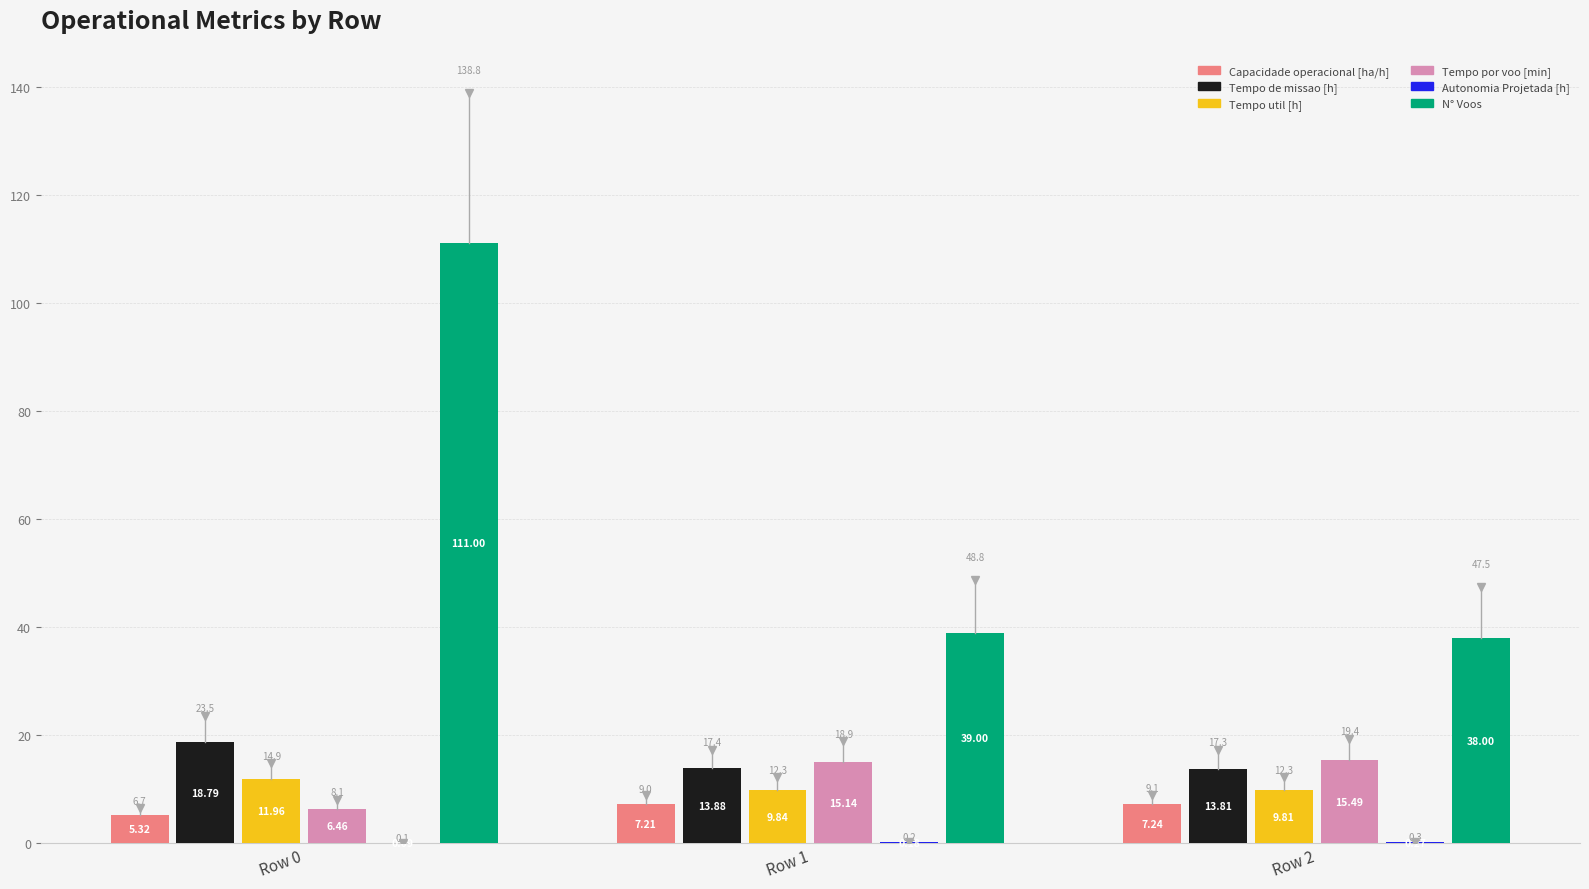

What is the maximum value shown in the chart?

111.0